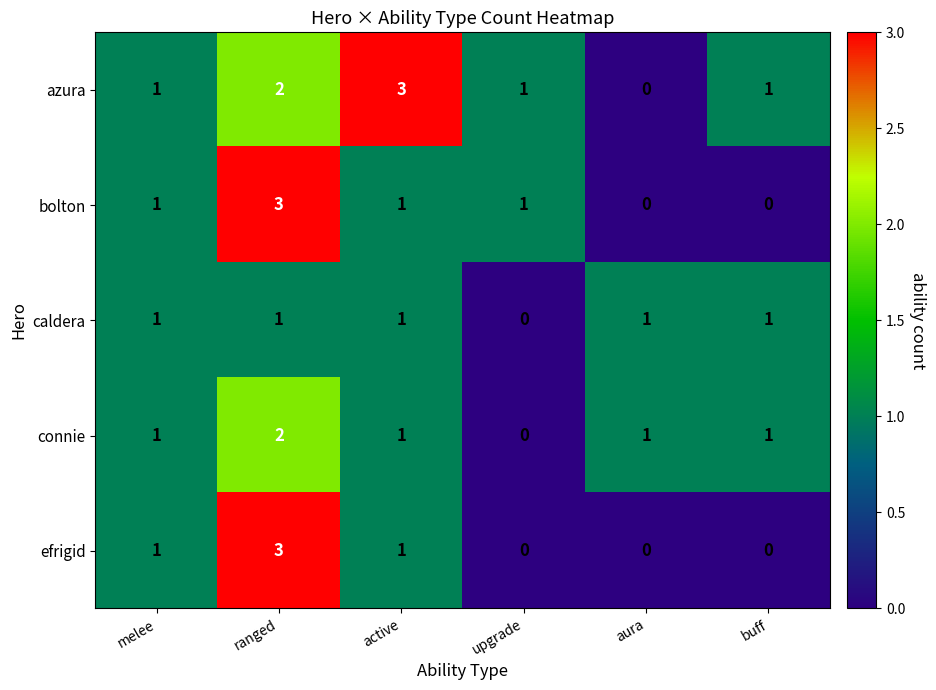

True or false: connie has a value of 0 at buff.

False